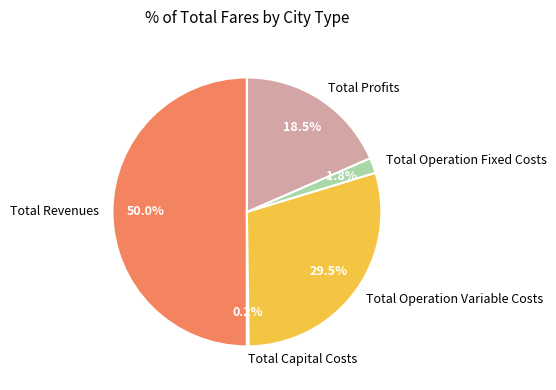

Is Total Operation Fixed Costs the majority of the pie?

No